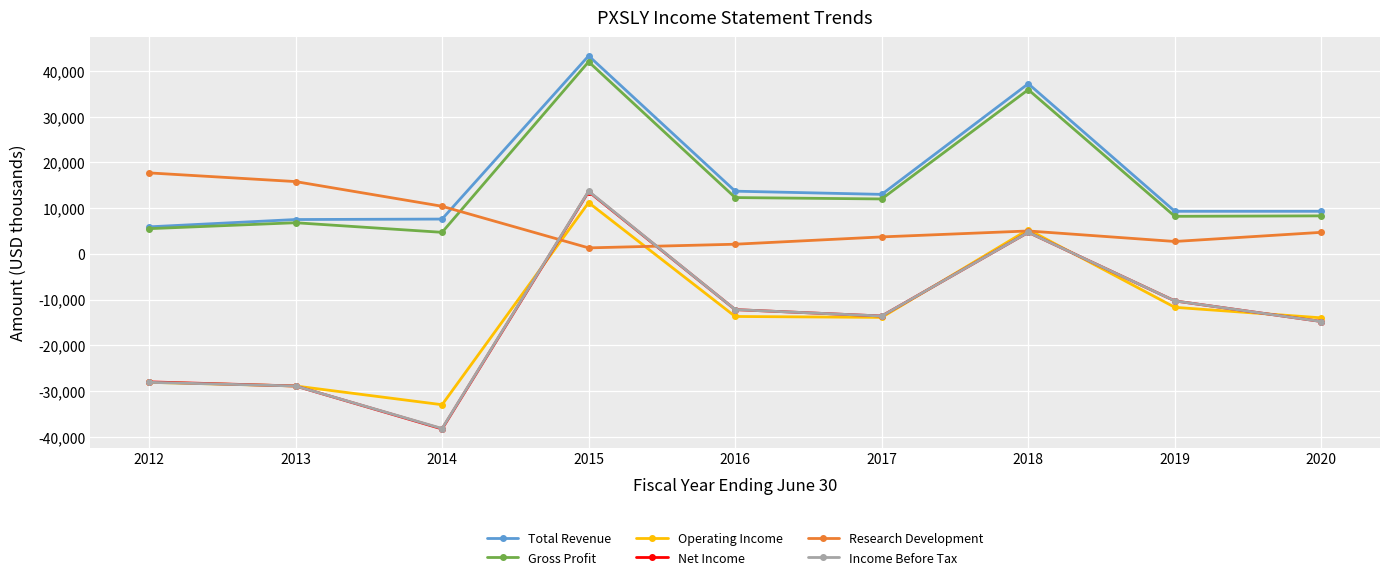

True or false: Gross Profit has a value of 6800 at 2013.

True